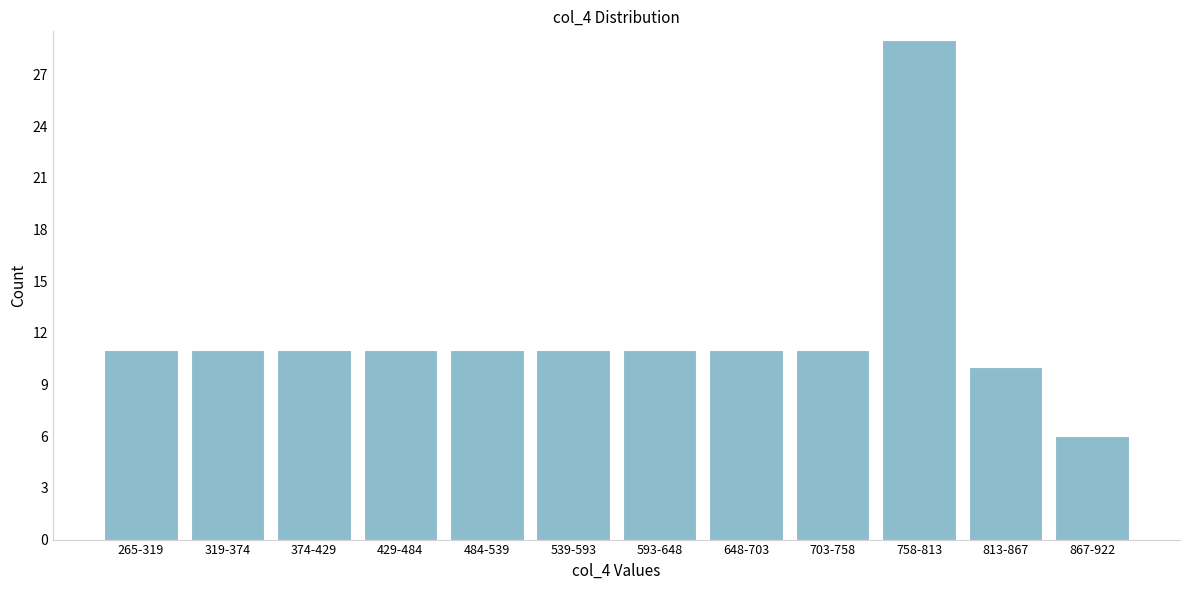

Reading left to right, extract all data points from this chart.

11	11	11	11	11	11	11	11	11	29	10	6